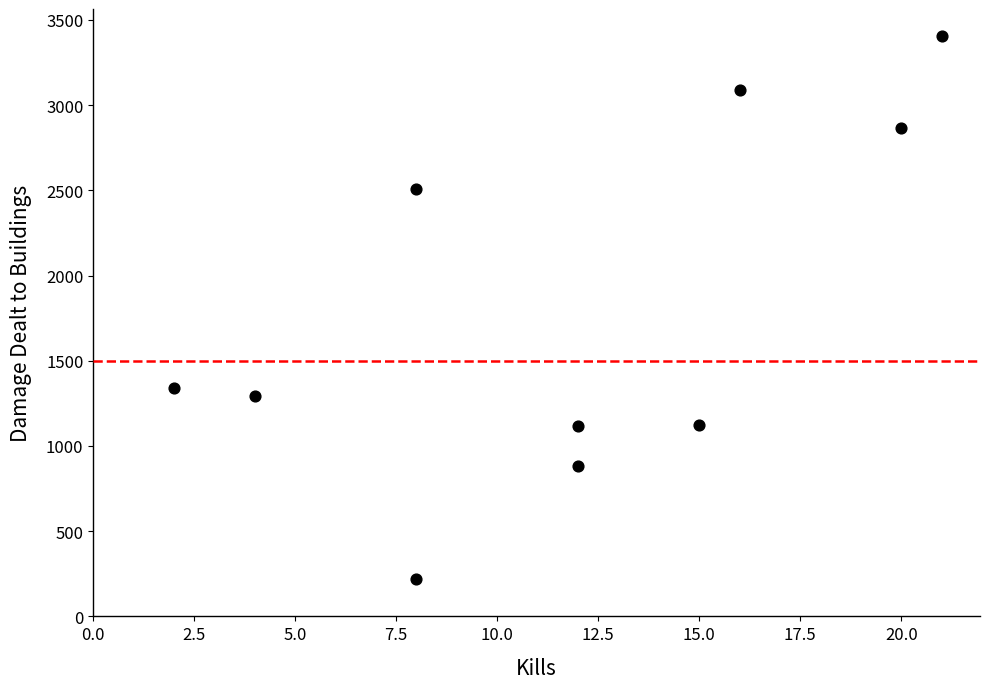

What is the range of Y values (max minus min)?

3186